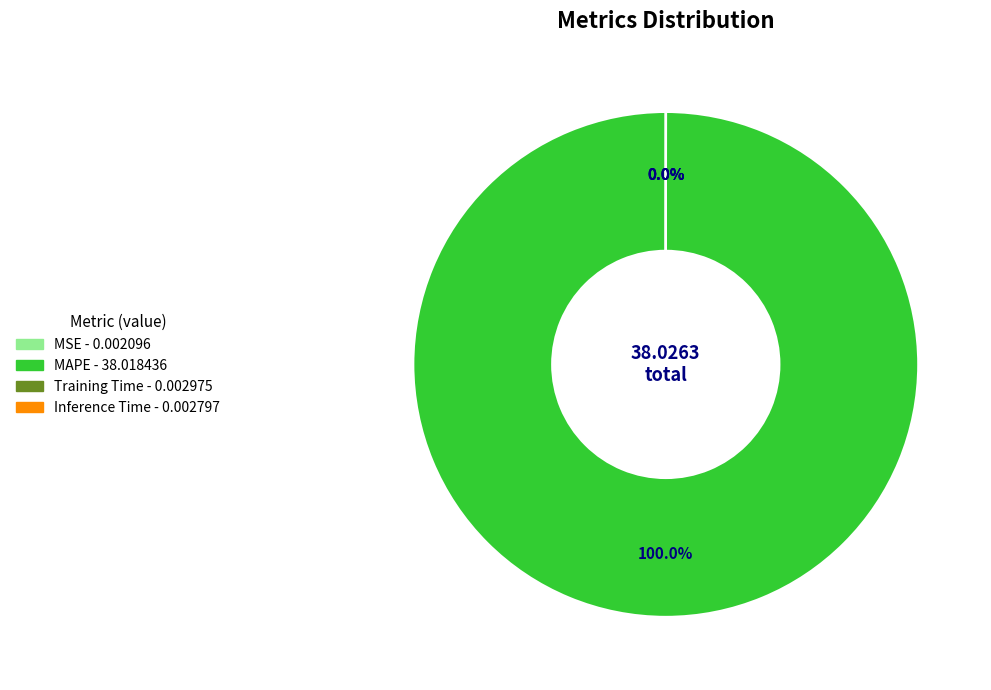

Is it true that MAPE is 100% of the pie?

True